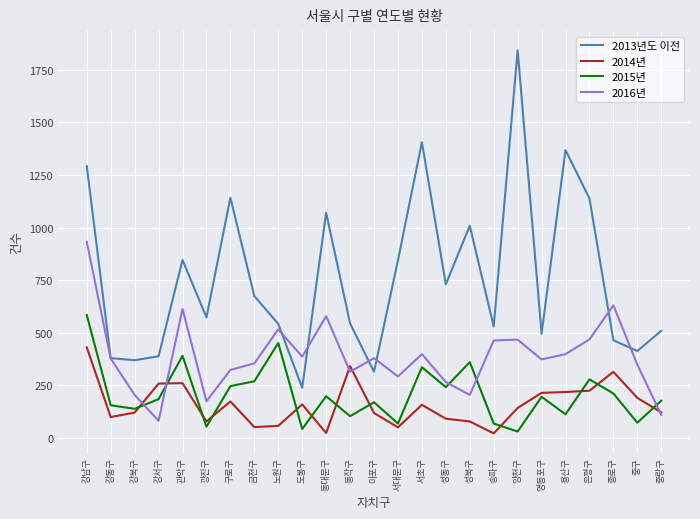

Where does the 2013년도 이전 series first go above 573?

강남구